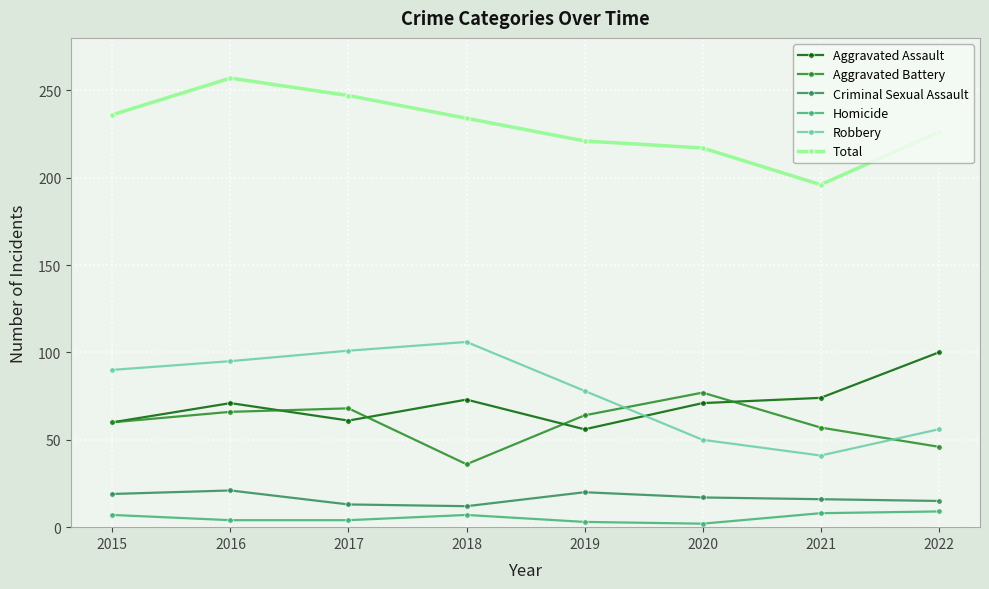

What is the difference between the Aggravated Assault values at 2016 and 2019?

15